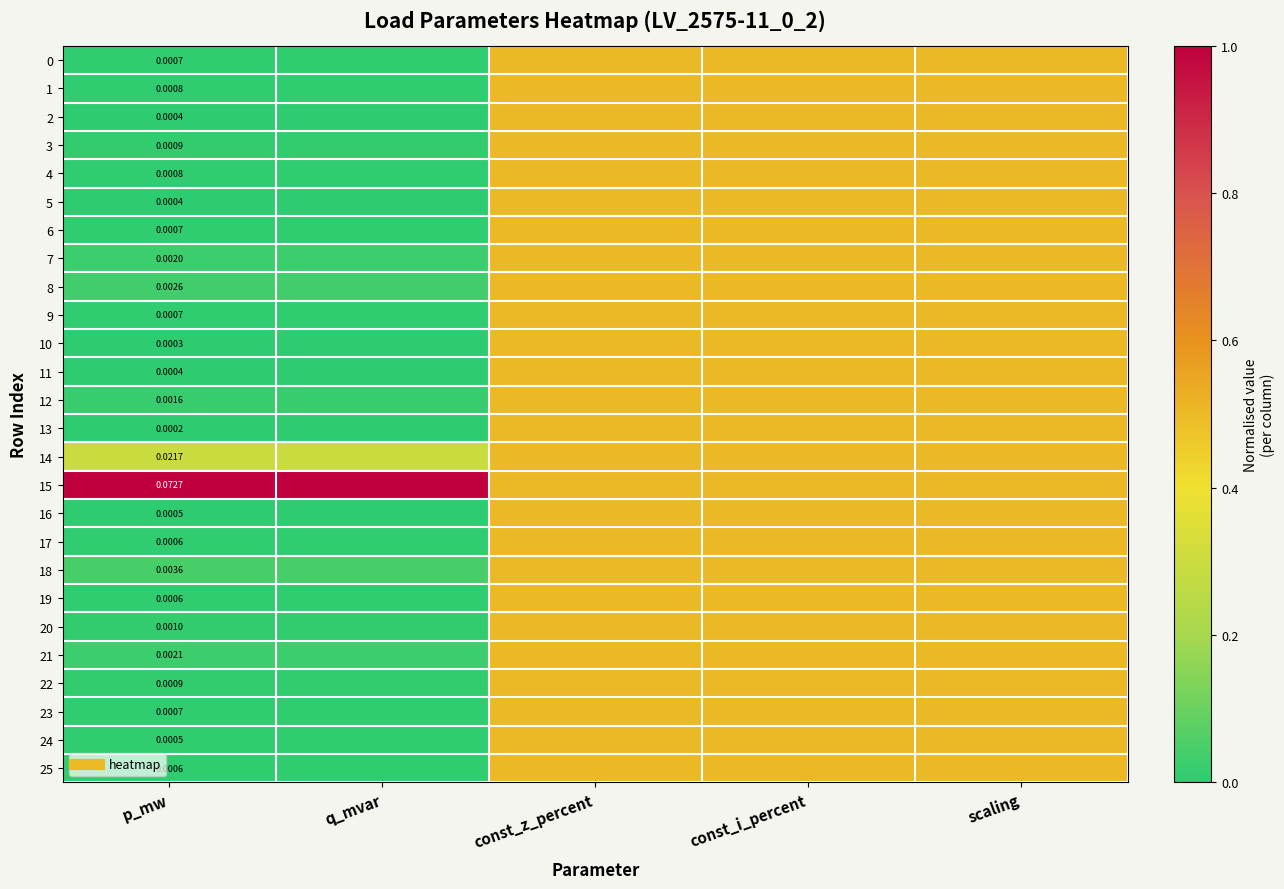

At scaling, list the series in order from smallest to largest.

0, 1, 2, 3, 4, 5, 6, 7, 8, 9, 10, 11, 12, 13, 14, 15, 16, 17, 18, 19, 20, 21, 22, 23, 24, 25